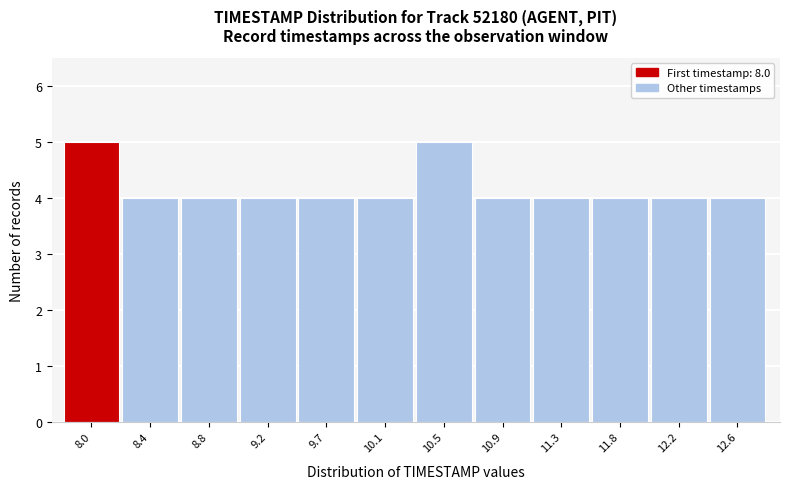

Reading left to right, what are all the values shown in this chart?

5	4	4	4	4	4	5	4	4	4	4	4